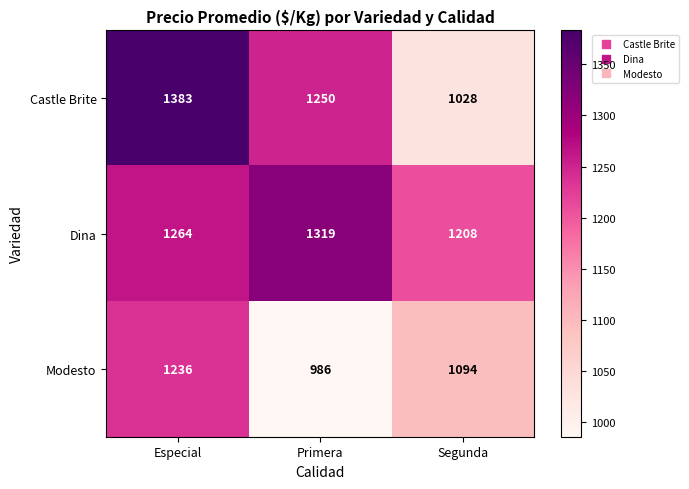

What value does the Castle Brite series have at Segunda, to the nearest 10?

1030